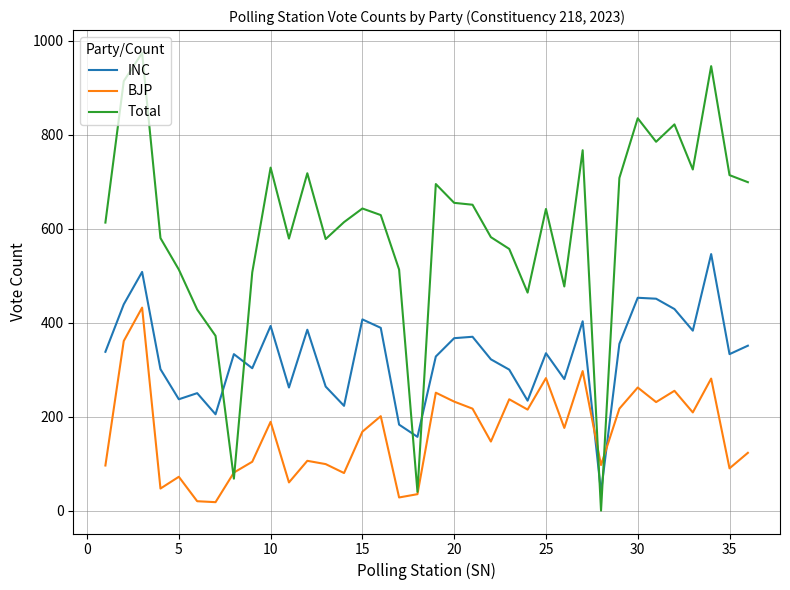

What is the sum of all Total values?

21738